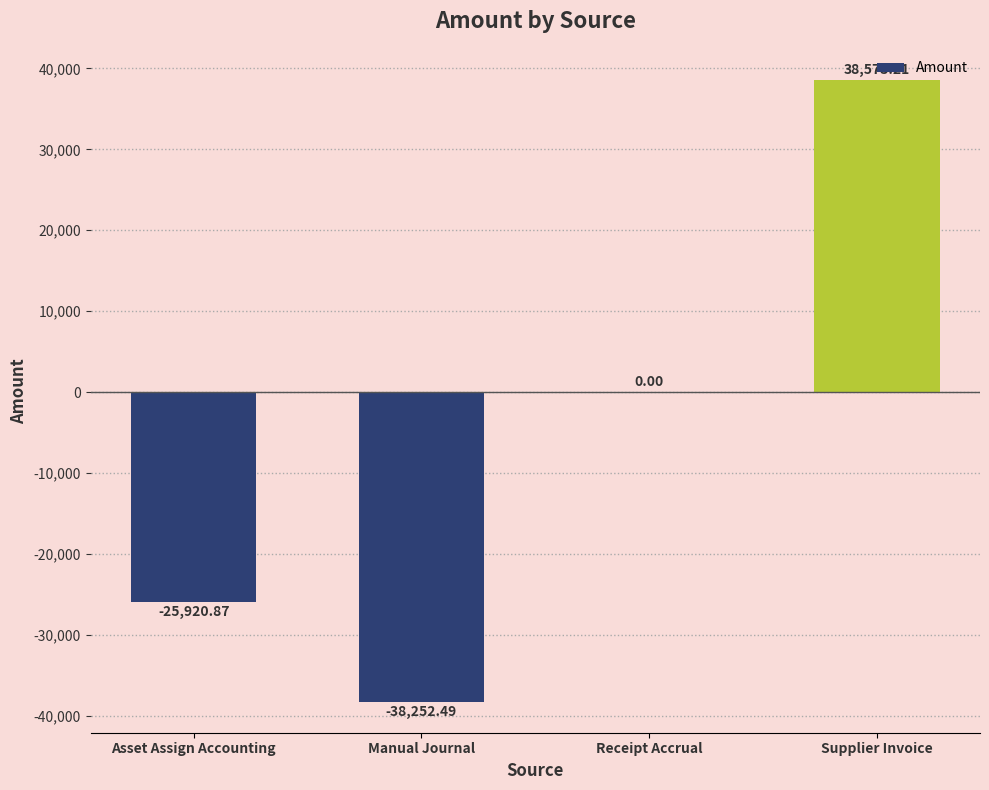

Which has a higher value, Manual Journal or Receipt Accrual?

Receipt Accrual